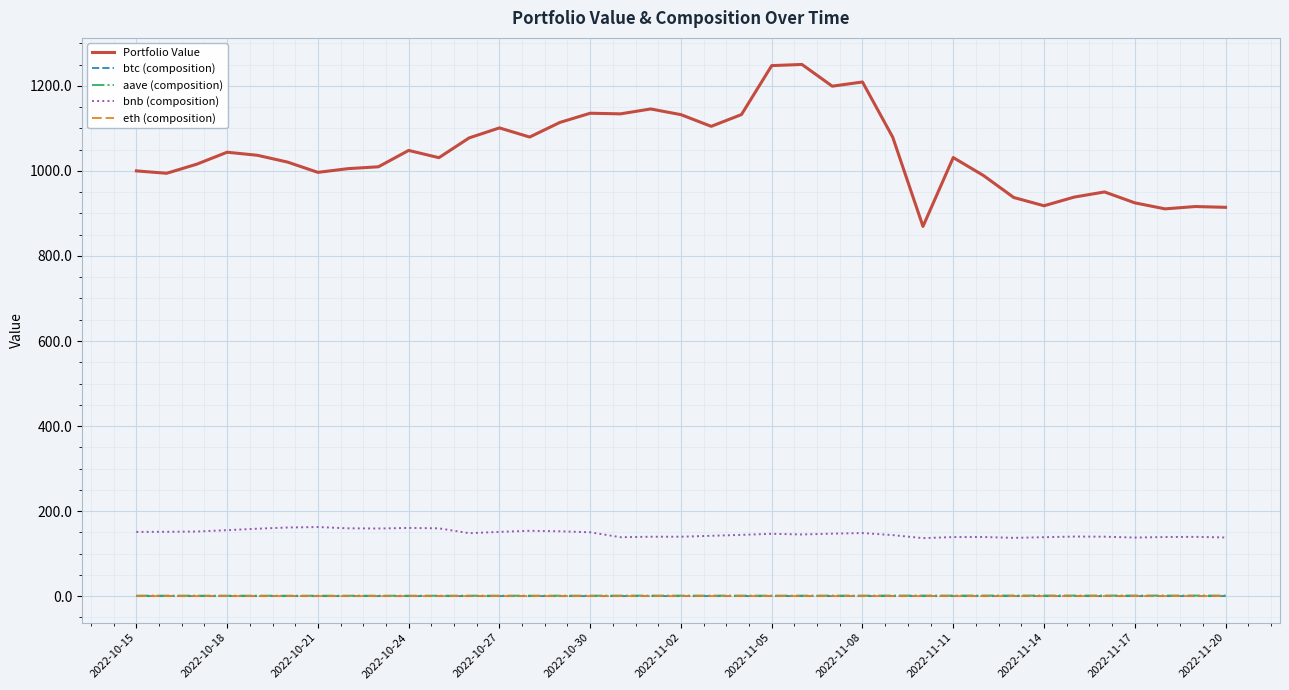

Which series has the largest range (max minus min)?

Portfolio Value